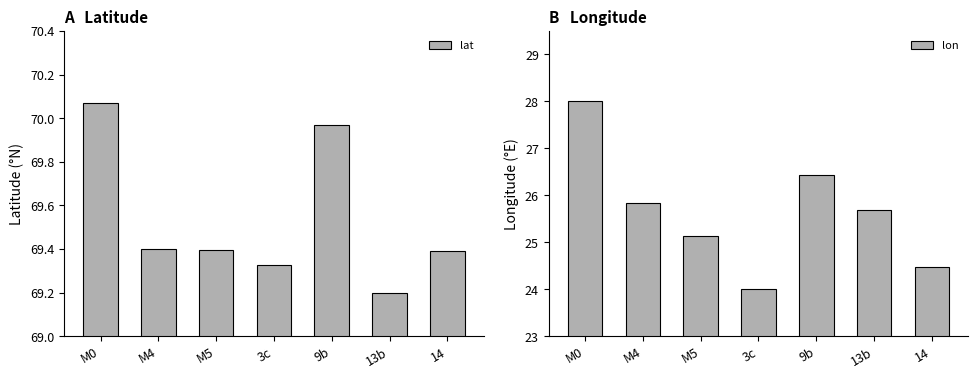

What is the difference between the maximum and minimum values in the lat series?

0.9